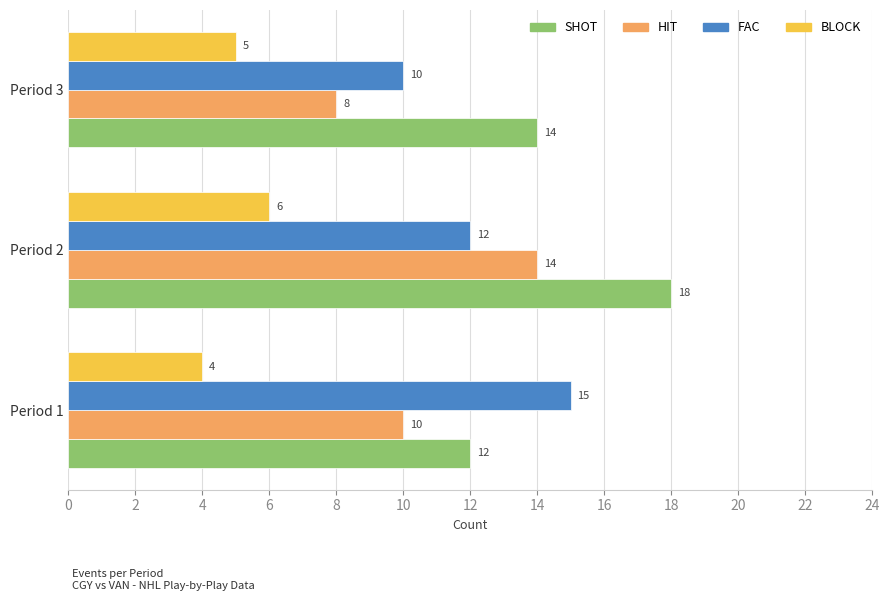

List the labels in order of BLOCK value, smallest first.

Period 1, Period 3, Period 2